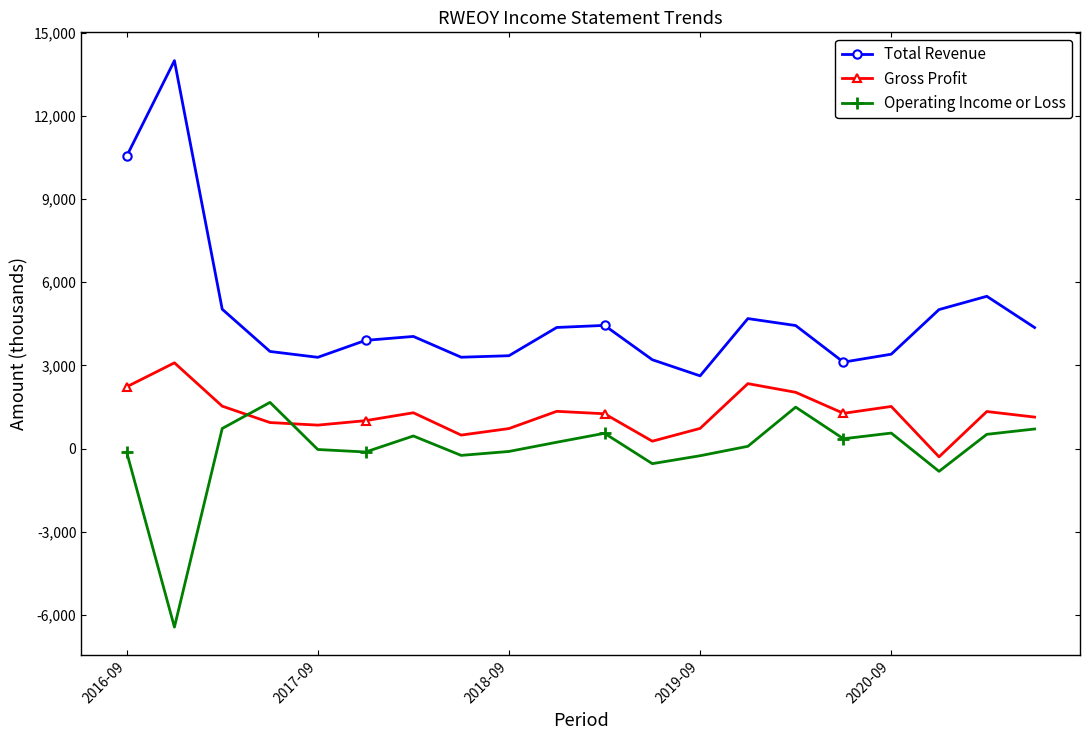

Which series has the largest range (max minus min)?

Total Revenue